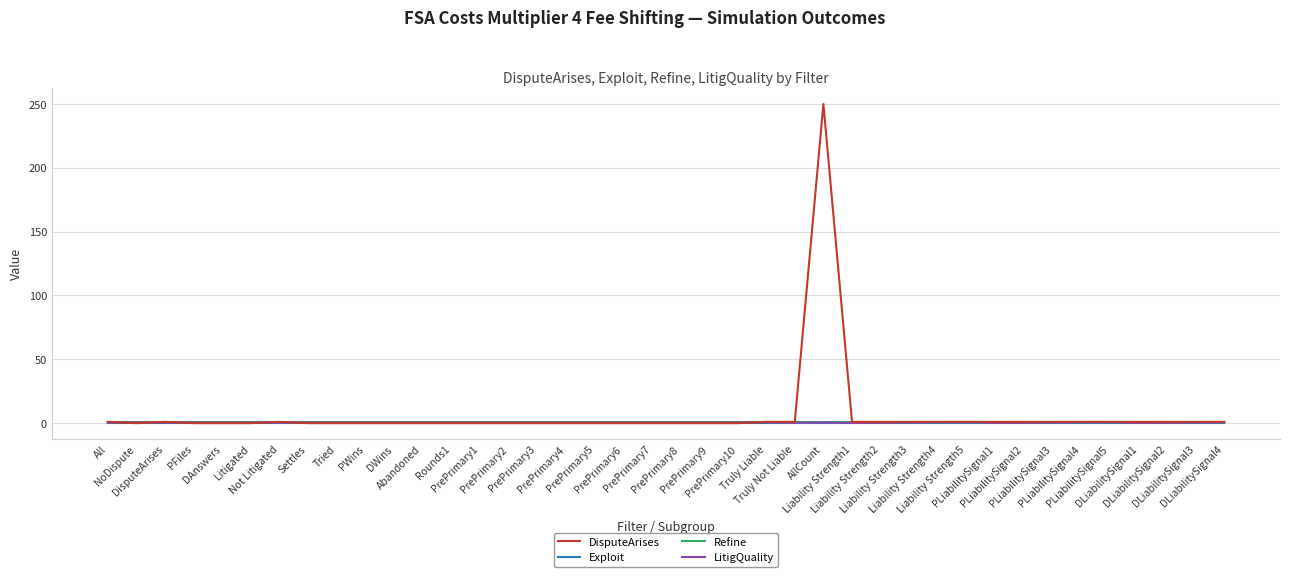

Count the LitigQuality values in the range 0 to 1.

40